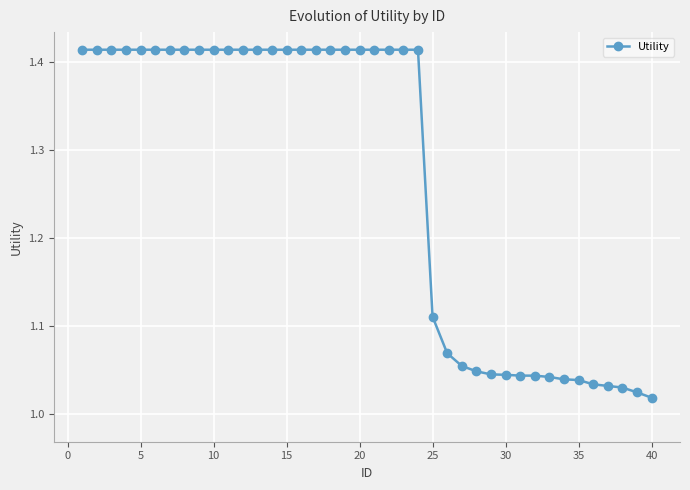

What is the difference between the second highest and second lowest values?

0.4